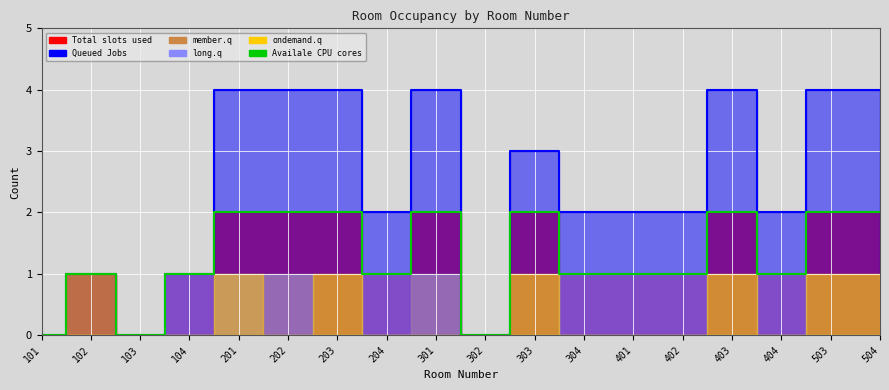

Approximately how many times larger is the value at 104 compared to 403?

0.5